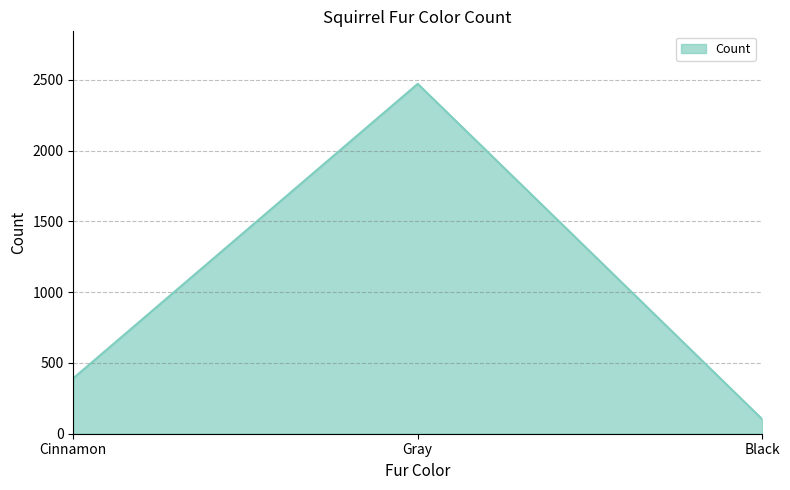

List the labels in order of value, largest first.

Gray, Cinnamon, Black